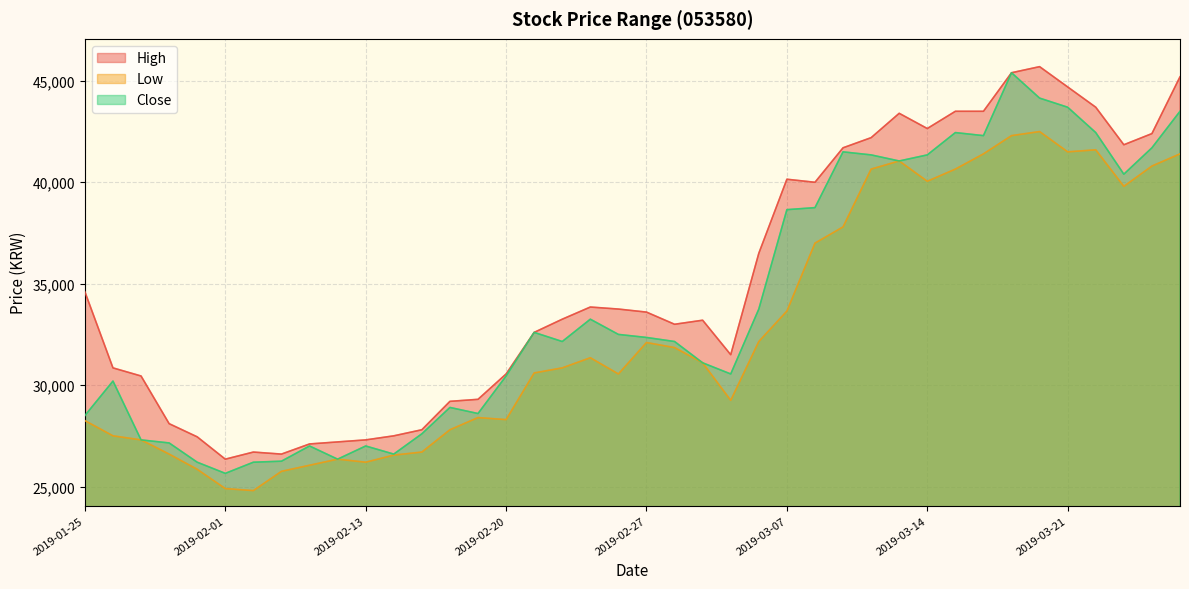

Reading left to right, transcribe all the data shown in this chart.

High: 34600	30850	30450	28100	27450	26350	26700	26600	27100	27200	27300	27500	27800	29200	29300	30550	32600	33250	33850	33750	33600	33000	33200	31500	36500	40150	40000	41700	42200	43400	42650	43500	43500	45400	45700	44700	43700	41850	42400	45200
Low: 28250	27500	27300	26600	25850	24900	24800	25750	26050	26350	26200	26550	26700	27800	28400	28300	30600	30850	31350	30550	32100	31850	31100	29250	32150	33650	37000	37800	40650	41050	40050	40650	41400	42300	42500	41500	41600	39800	40800	41400
Close: 28500	30200	27300	27150	26200	25650	26200	26250	27000	26350	27000	26600	27600	28900	28600	30450	32600	32150	33250	32500	32350	32150	31100	30550	33750	38650	38750	41500	41350	41050	41350	42450	42300	45400	44150	43700	42450	40400	41700	43500